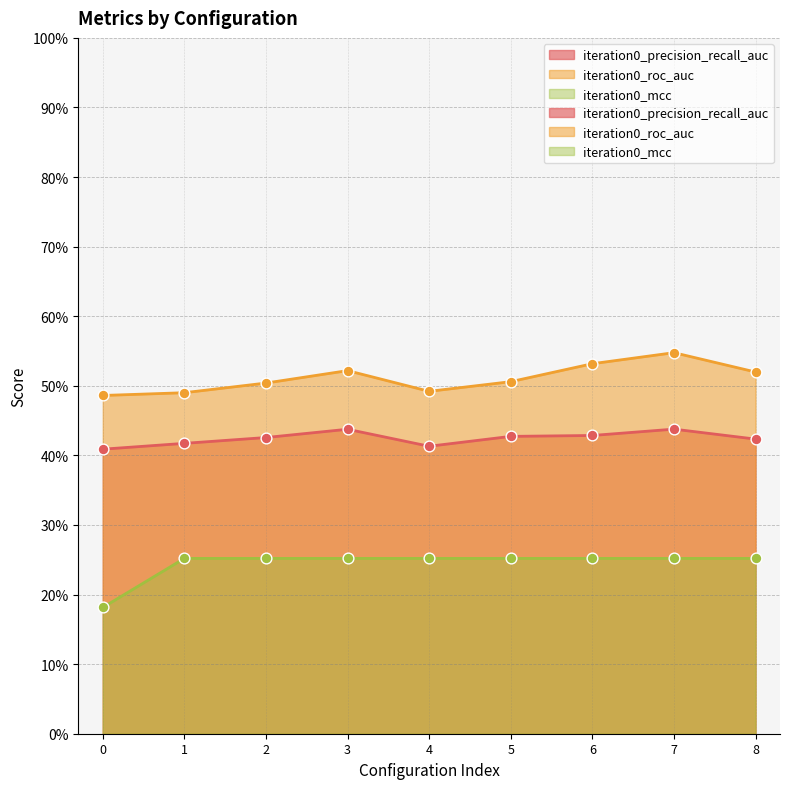

At how many categories does at least one series exceed 0?

9